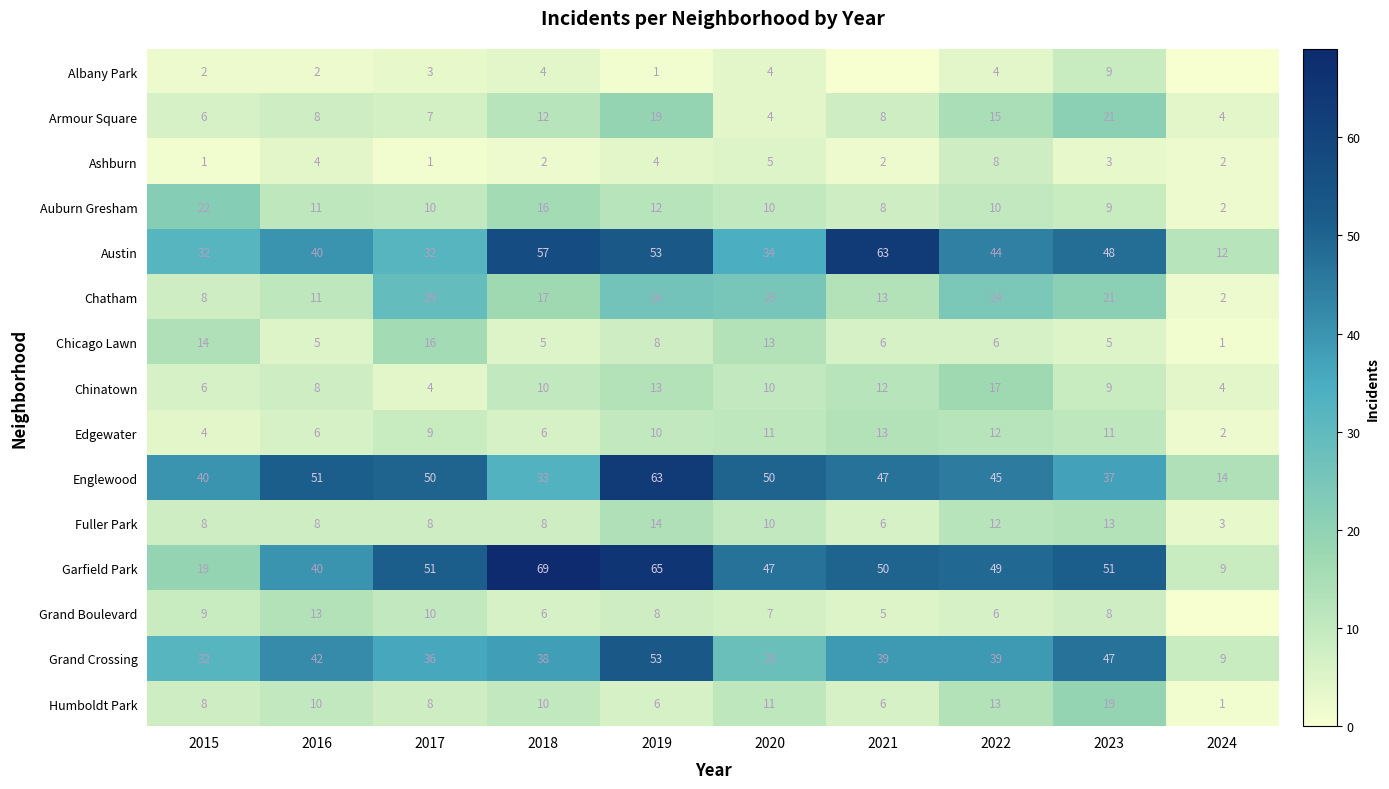

How many values in the Garfield Park series are below 50?

5